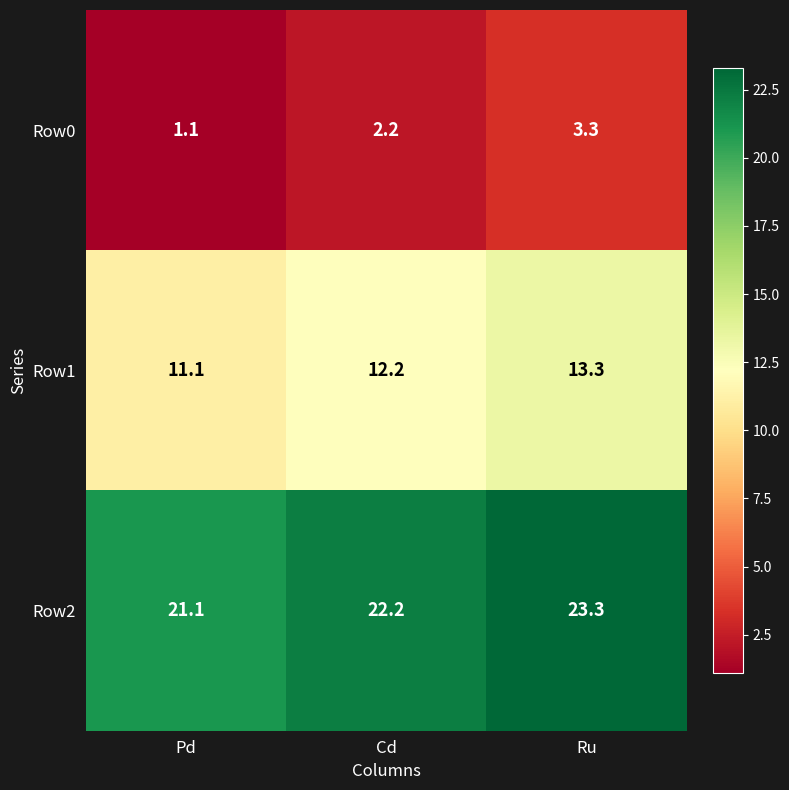

What is the difference between the highest and lowest values at Cd?

20.0